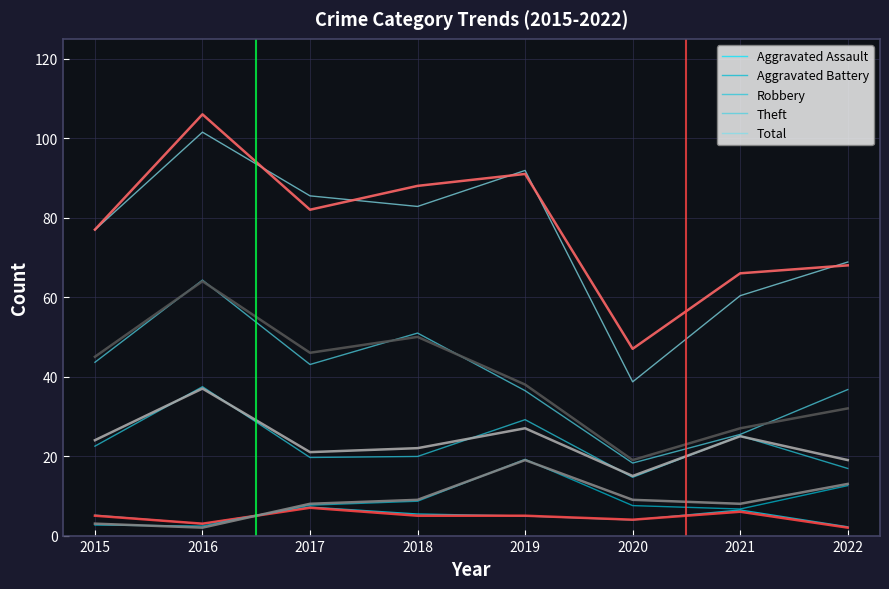

What is the highest value of the Aggravated Battery series?

19.2